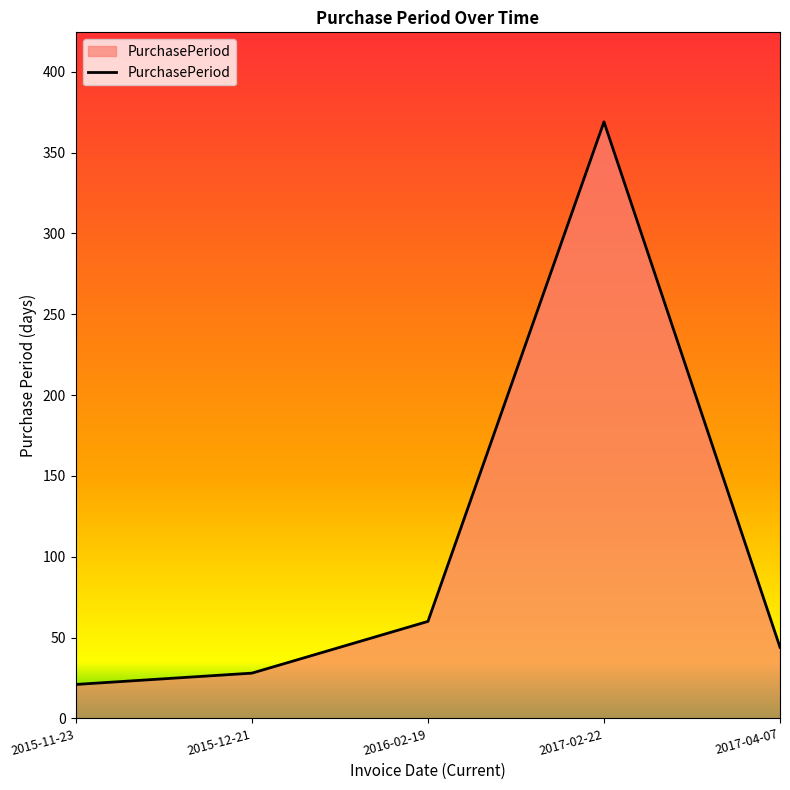

Which category has the highest value across all series?

2017-02-22